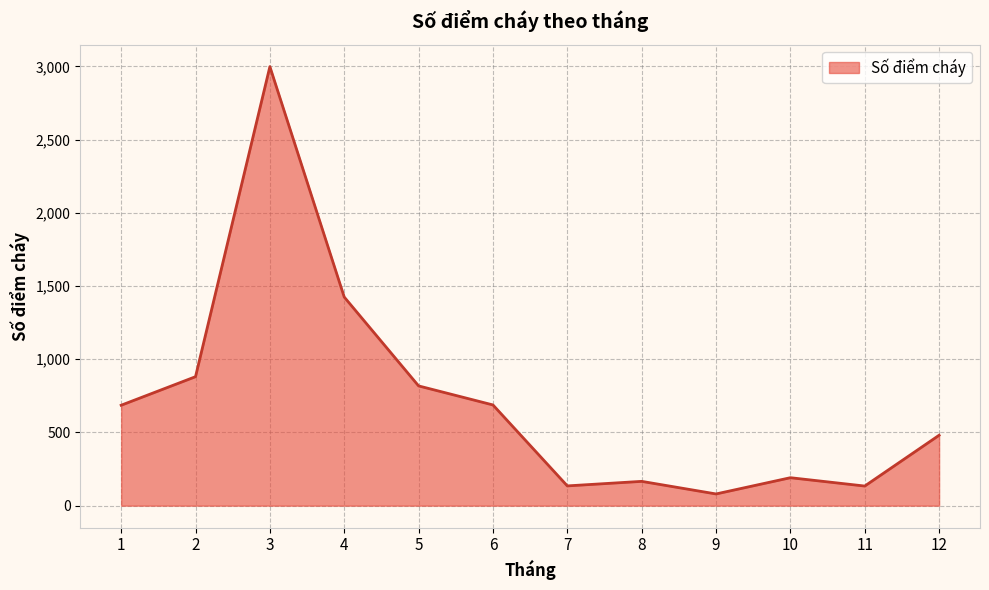

At which category does the data reach its first local valley?

7